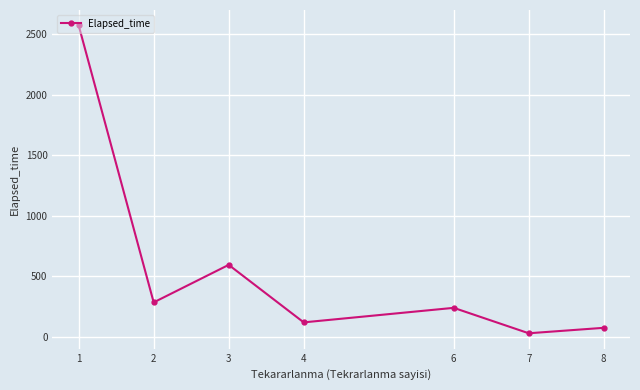

What is the ratio of the value at 3 to the value at 4?

5.0